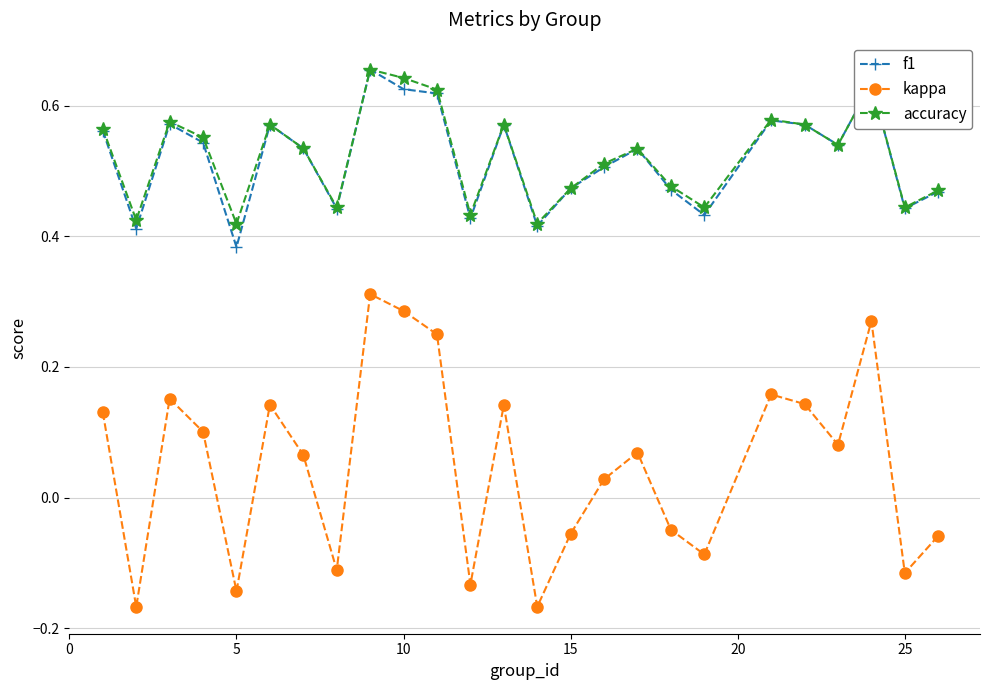

True or false: kappa and f1 cross at least once.

False